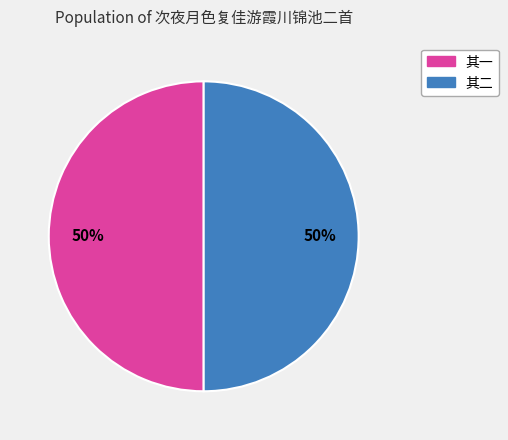

To the nearest percent, what is the average slice percentage?

50%